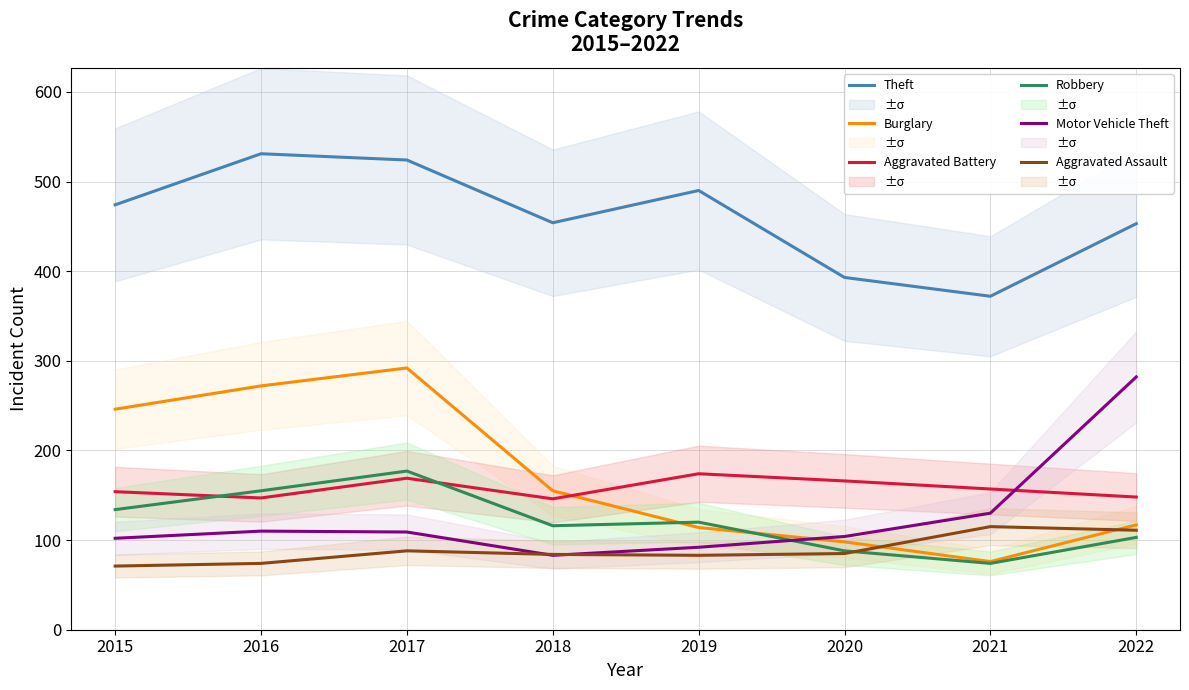

At which category does Burglary reach its first local valley?

2021